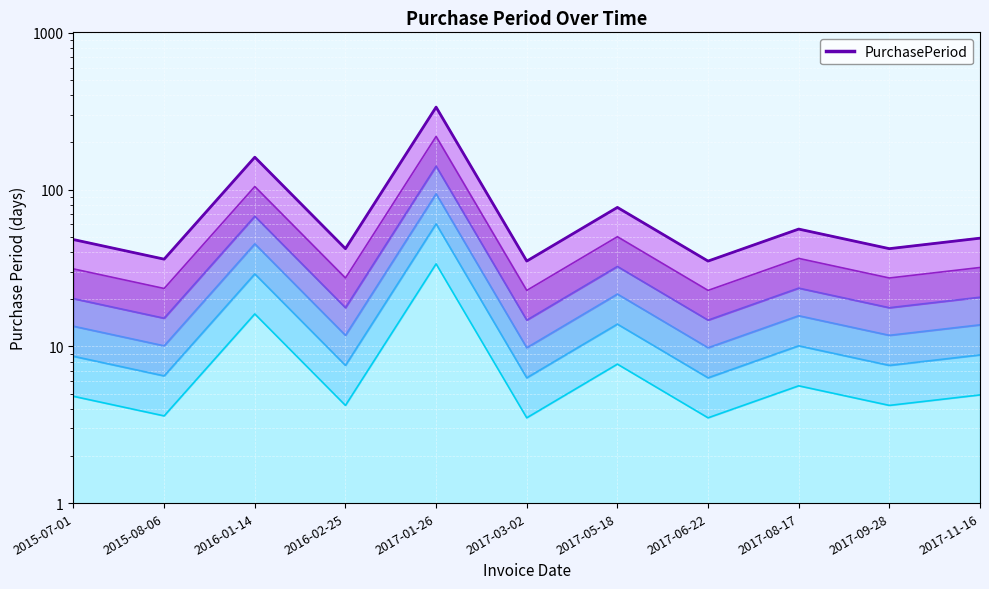

What is the greatest value displayed?

336